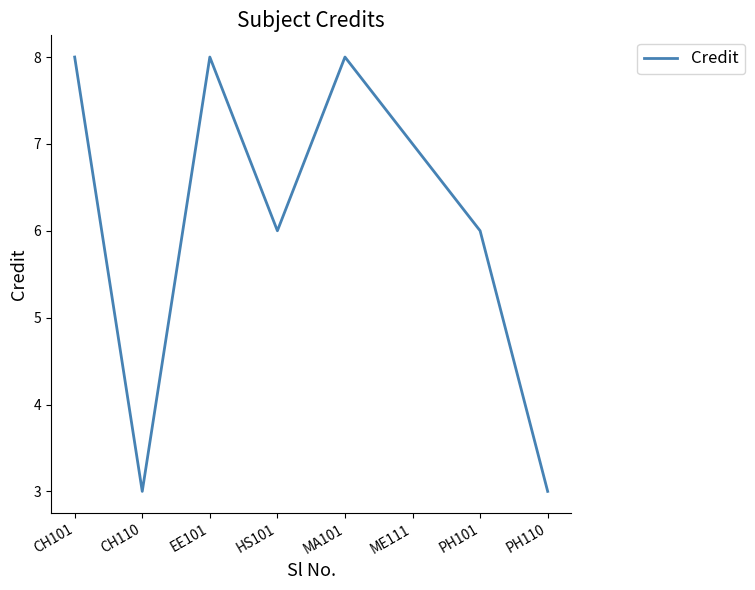

Reading left to right, what are all the values shown in this chart?

CH101=8	CH110=3	EE101=8	HS101=6	MA101=8	ME111=7	PH101=6	PH110=3